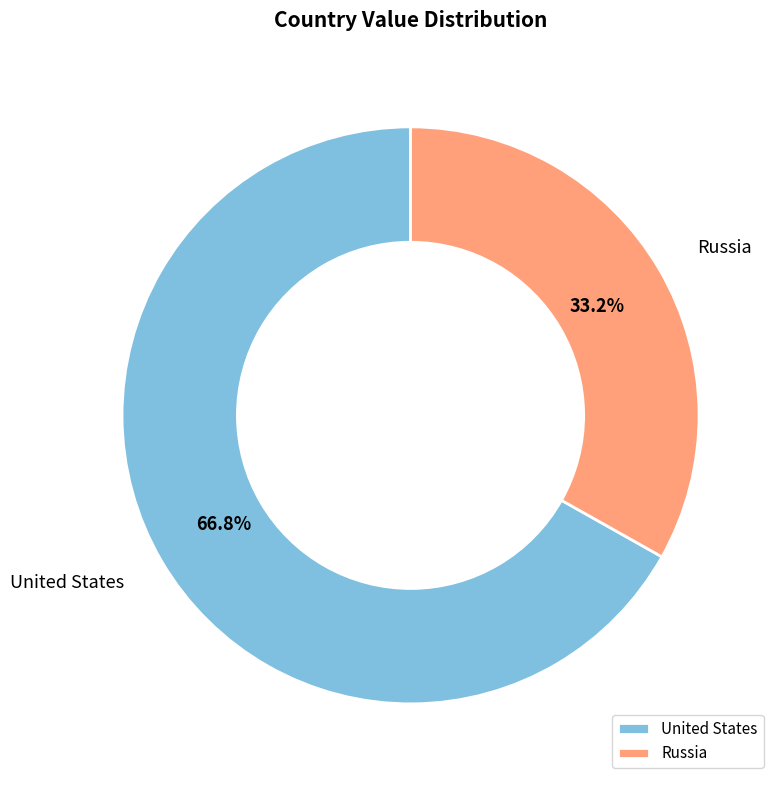

Rank the categories by value from lowest to highest.

Russia, United States